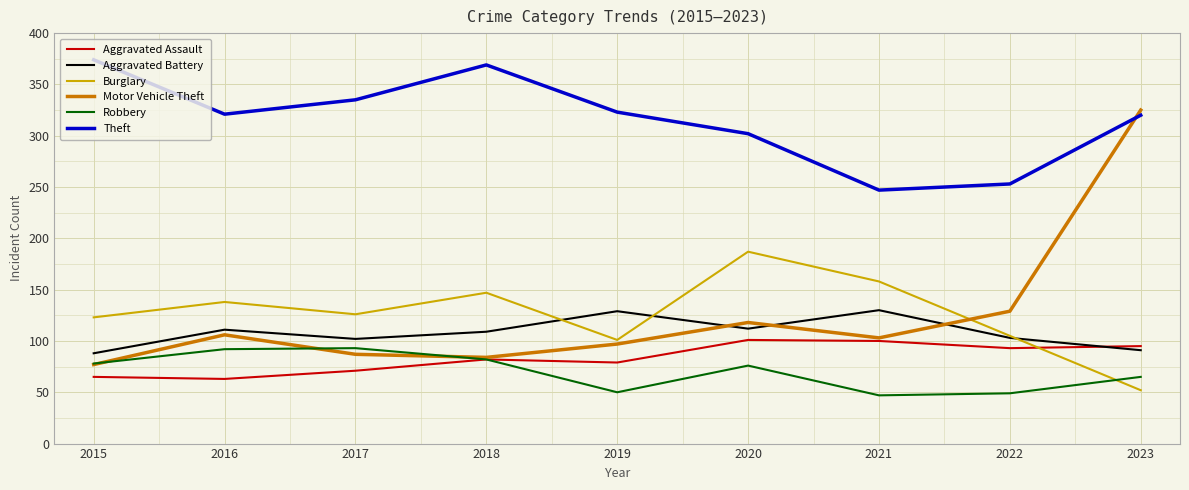

What are all the series names shown in the legend?

Aggravated Assault, Aggravated Battery, Burglary, Motor Vehicle Theft, Robbery, Theft